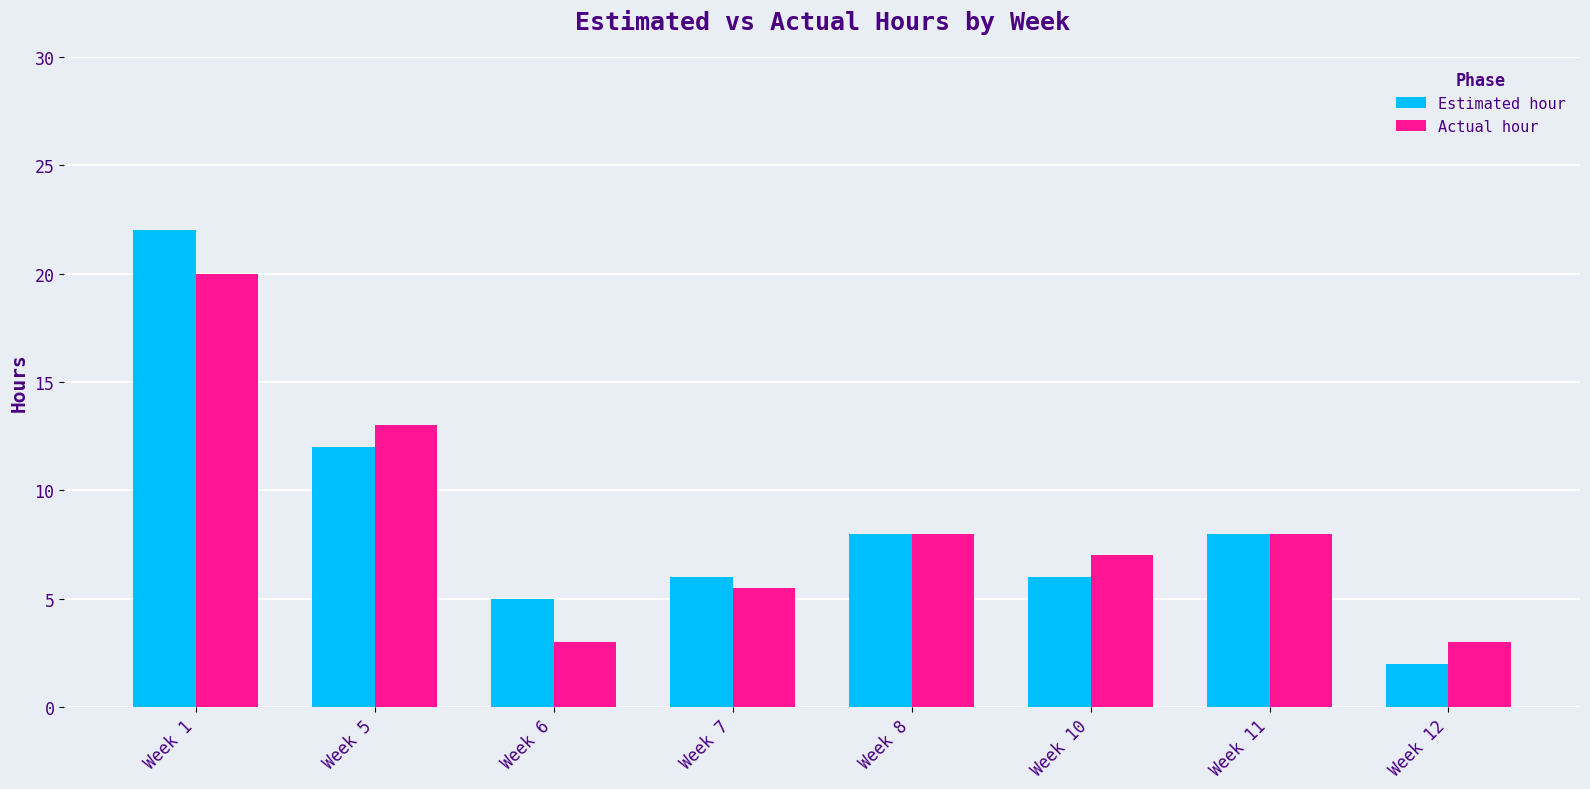

What is the value of the Actual hour bar at the 3rd from the left?

3.0